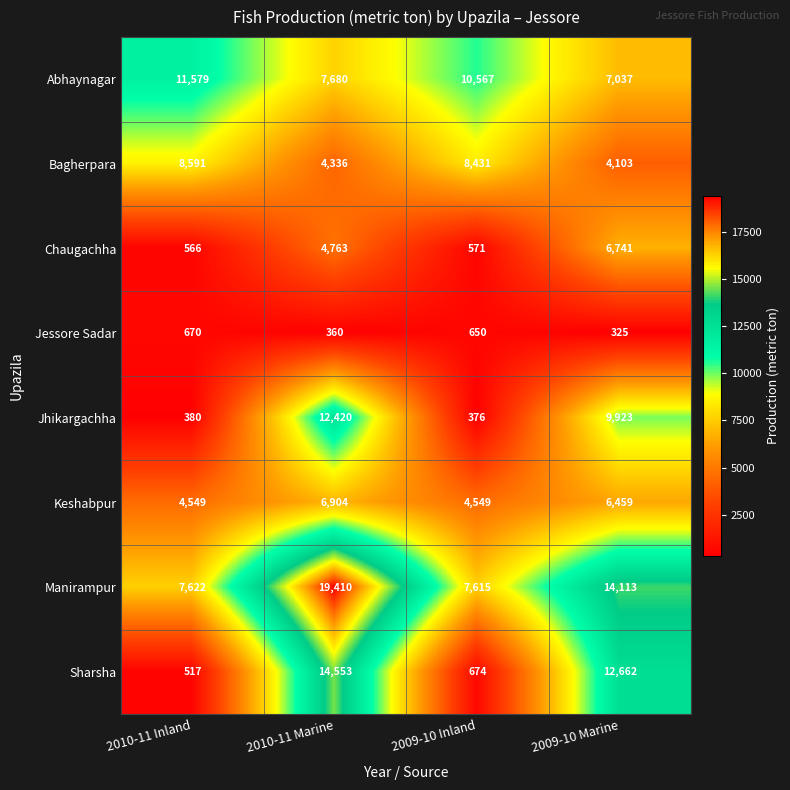

Which series changed the most between 2009-10 Inland and 2009-10 Marine?

Sharsha